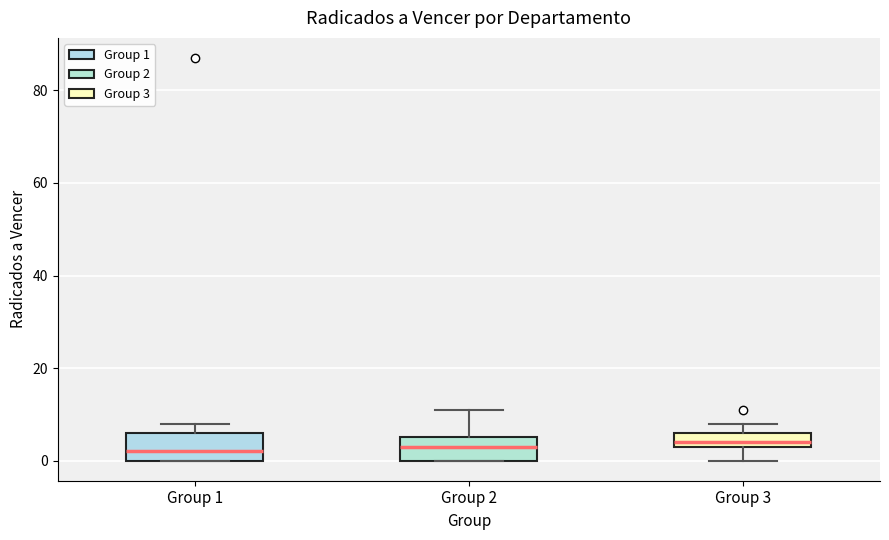

Where is the lower edge of the box for Group 2 on the y-axis? The values are not printed on the chart, so give them approximately, as read against the axis.

0